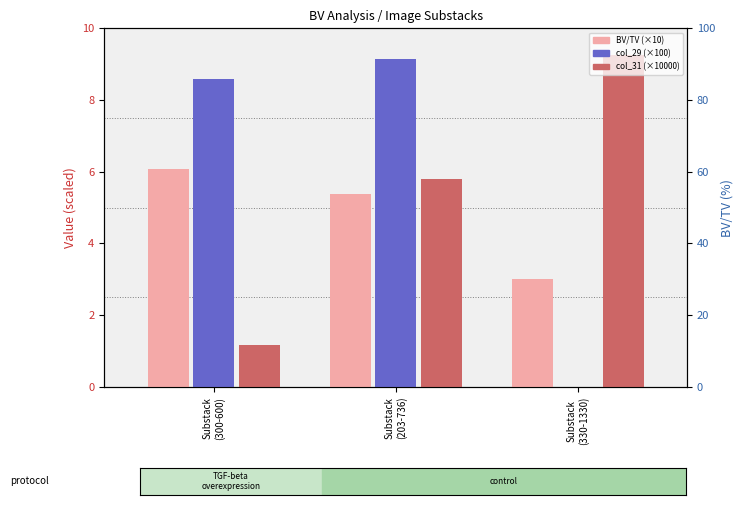

What is the average value of the col_31 (×10000) series?

5.4